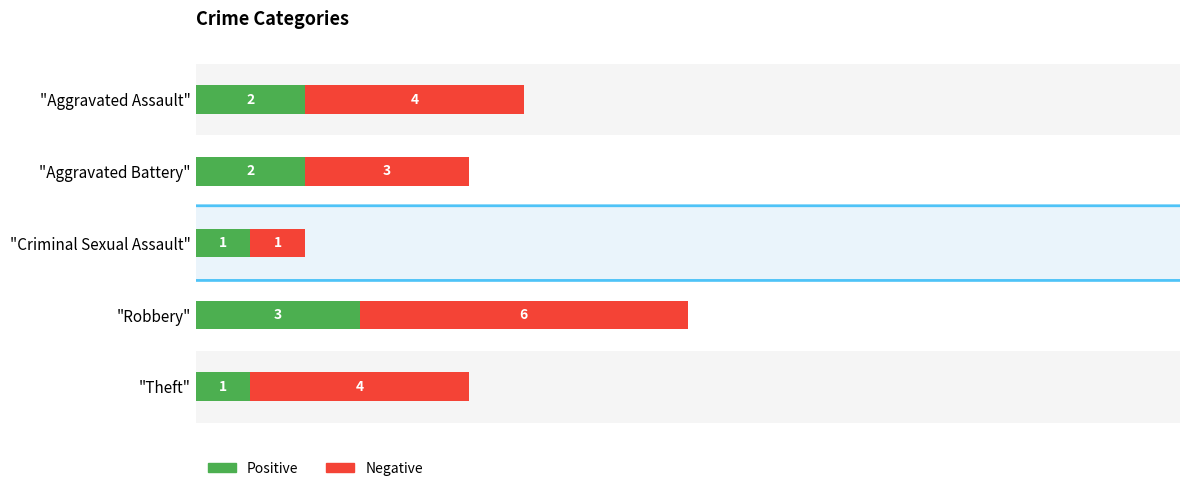

What is the highest value of the Positive series?

3